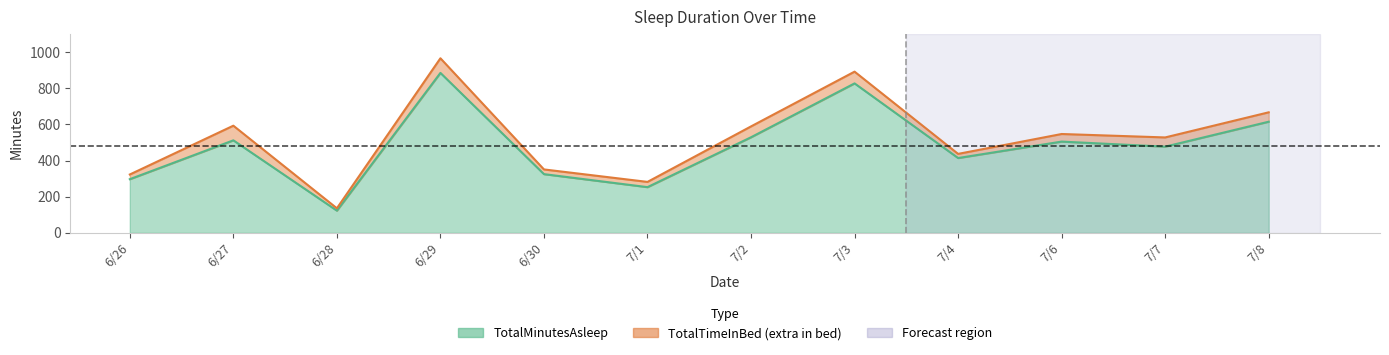

How many distinct data groups are displayed?

2